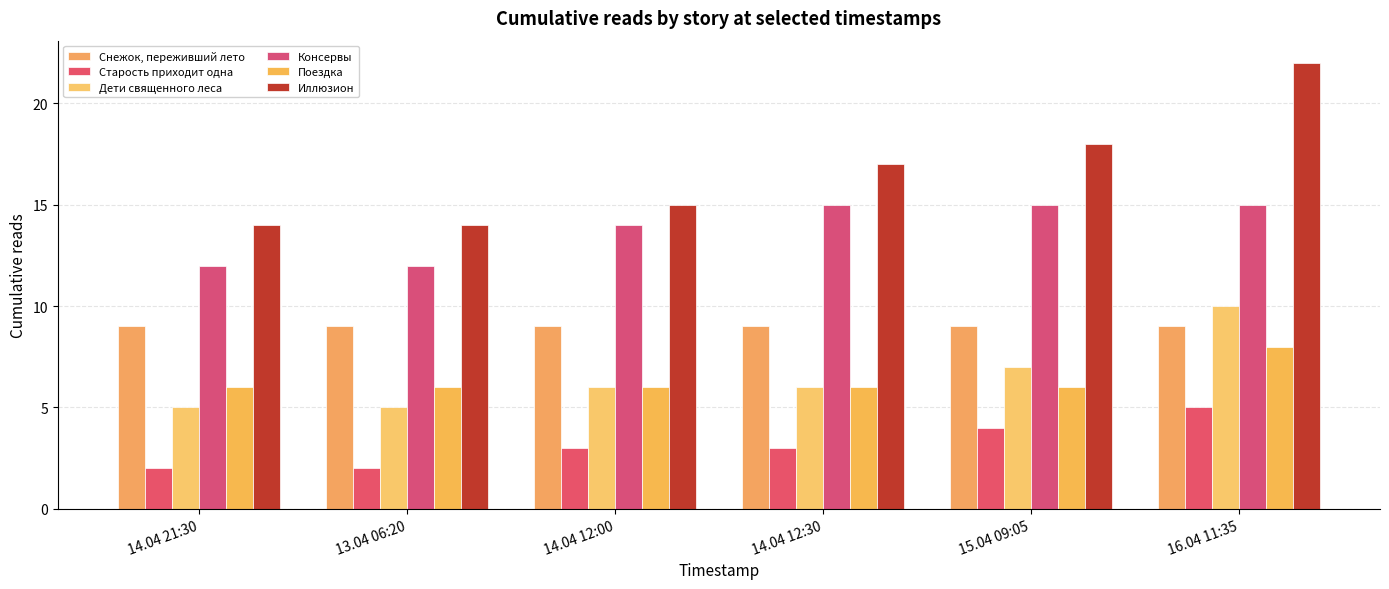

Which series has the largest range (max minus min)?

Иллюзион